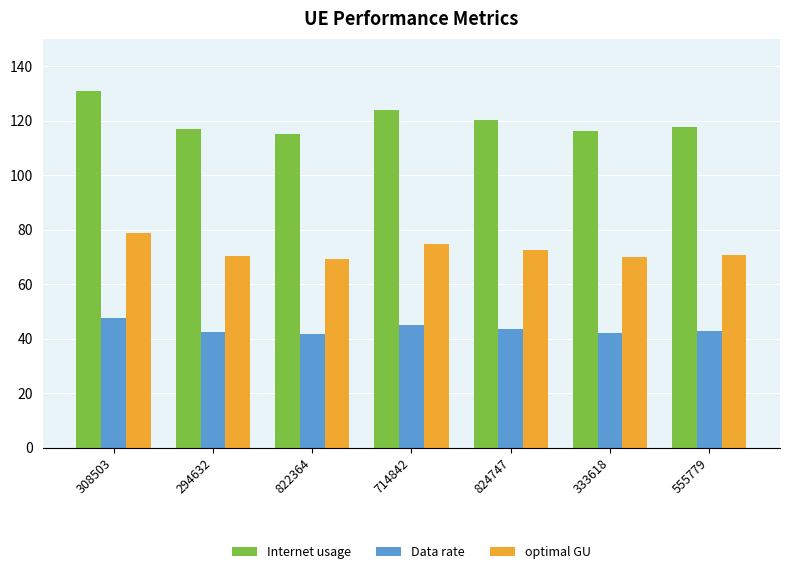

Rank the series at 822364 from highest to lowest value.

Internet usage, optimal GU, Data rate